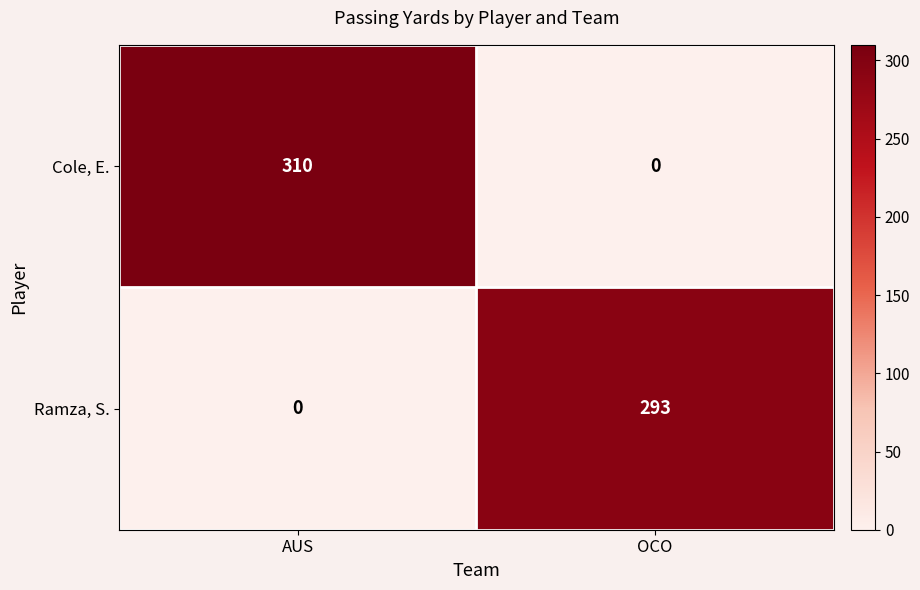

How many Ramza, S. values are between 0 and 293?

2